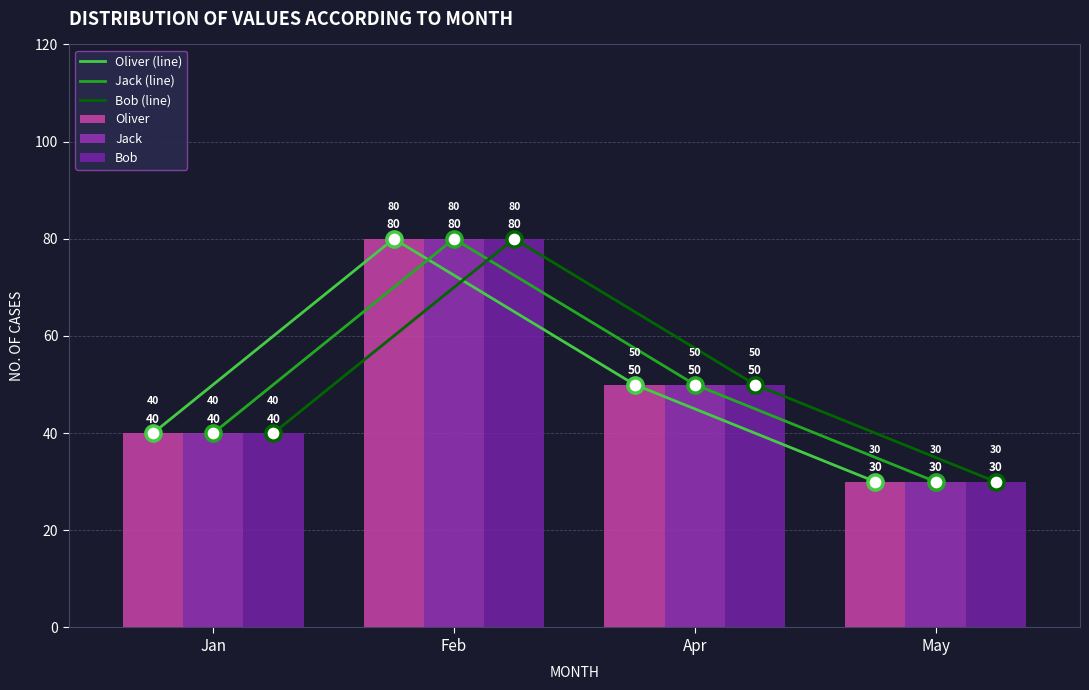

Which series has the largest total across all categories?

Oliver (line)